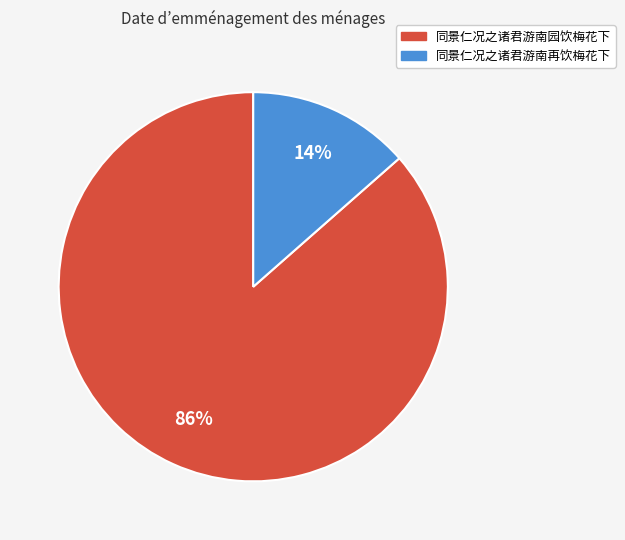

Is there any slice that represents more than half of the pie?

Yes